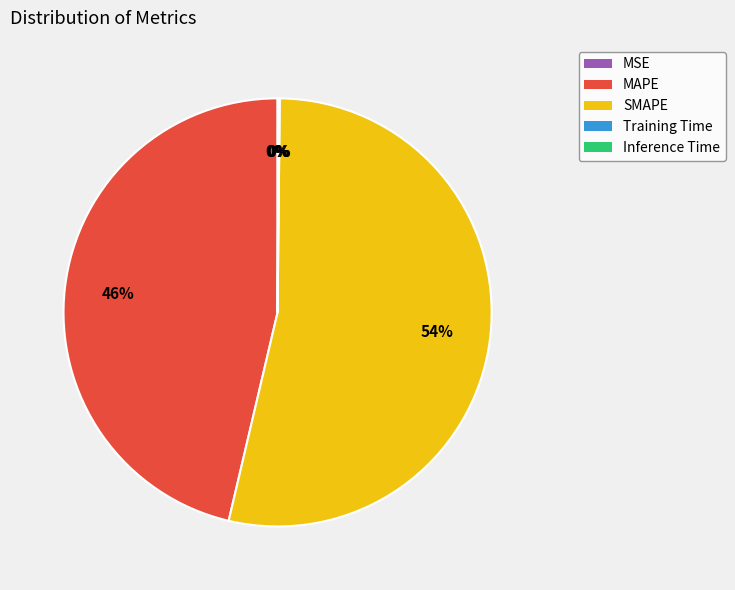

True or false: SMAPE accounts for 60% of the total.

False